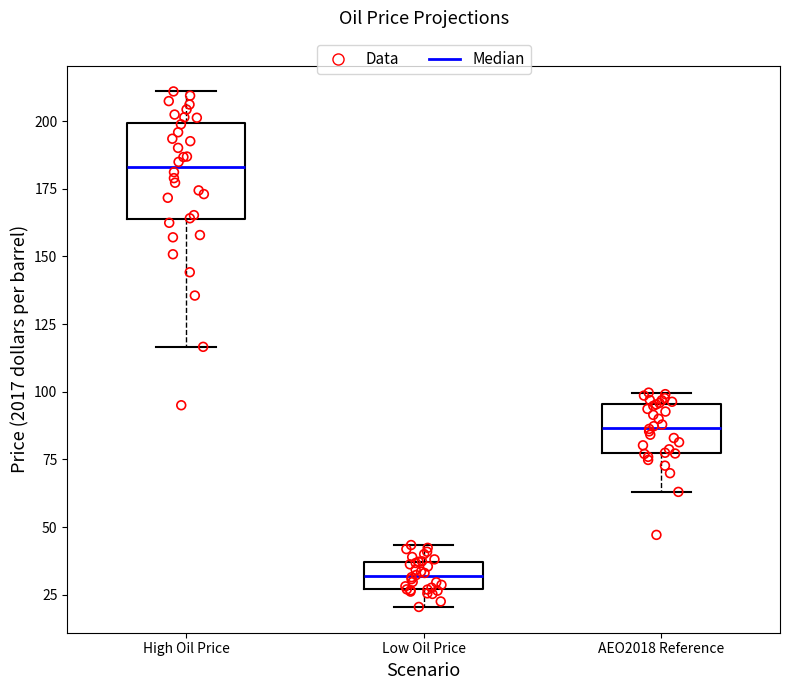

Where is the upper edge of the box for AEO2018 Reference on the y-axis? The values are not printed on the chart, so give them approximately, as read against the axis.

95